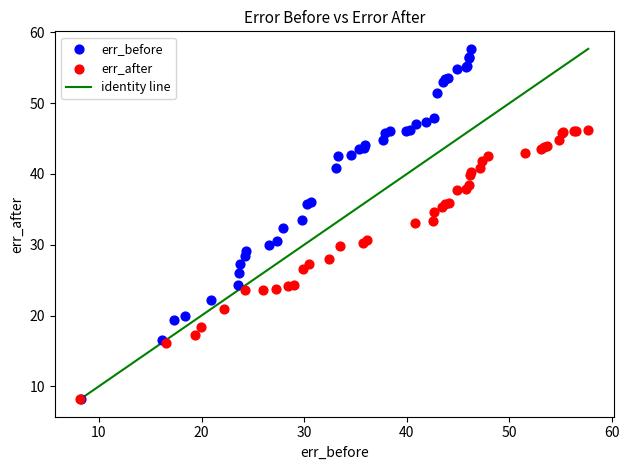

Which series reaches the maximum Y coordinate?

err_before